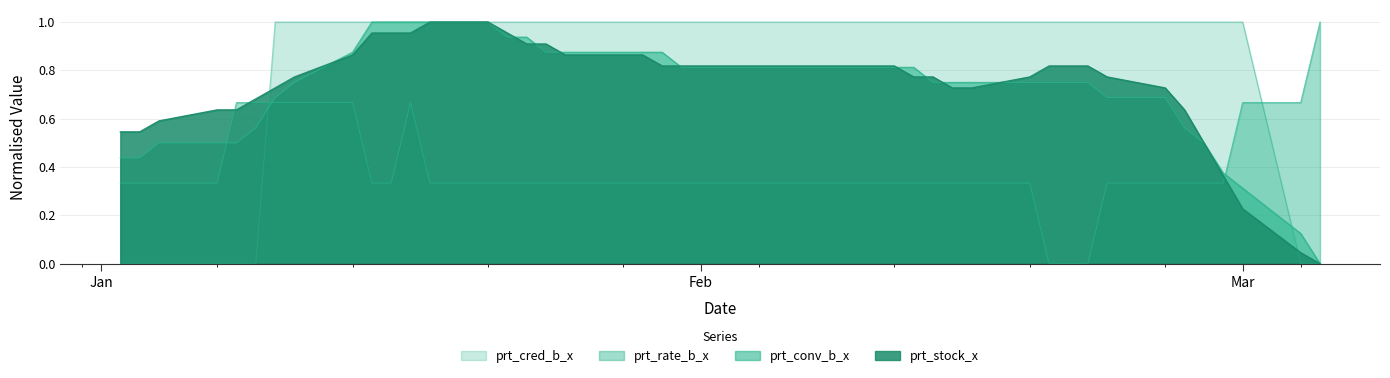

What is the difference between the prt_conv_b_x values at 2019-01-14 and 2019-02-11?

0.1